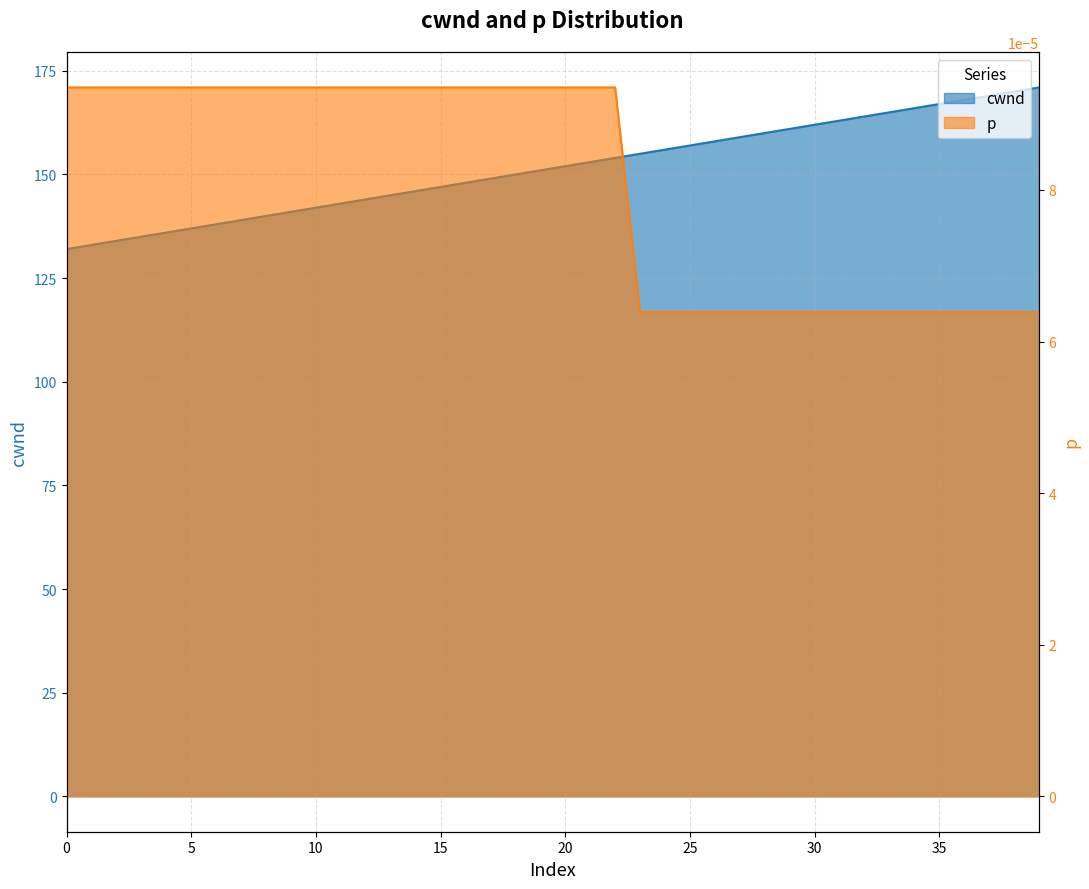

Reading left to right, list all the values displayed in this chart.

cwnd: 0=132.0	1=133.0	2=134.0	3=135.0	4=136.0	5=137.0	6=138.0	7=139.0	8=140.0	9=141.0	10=142.0	11=143.0	12=144.0	13=145.0	14=146.0	15=147.0	16=148.0	17=149.0	18=150.0	19=151.0	20=152.0	21=153.0	22=154.0	23=155.0	24=156.0	25=157.0	26=158.0	27=159.0	28=160.0	29=161.0	30=162.0	31=163.0	32=164.0	33=165.0	34=166.0	35=167.0	36=168.0	37=169.0	38=170.0	39=171.0
p: 0=0.0	1=0.0	2=0.0	3=0.0	4=0.0	5=0.0	6=0.0	7=0.0	8=0.0	9=0.0	10=0.0	11=0.0	12=0.0	13=0.0	14=0.0	15=0.0	16=0.0	17=0.0	18=0.0	19=0.0	20=0.0	21=0.0	22=0.0	23=0.0	24=0.0	25=0.0	26=0.0	27=0.0	28=0.0	29=0.0	30=0.0	31=0.0	32=0.0	33=0.0	34=0.0	35=0.0	36=0.0	37=0.0	38=0.0	39=0.0